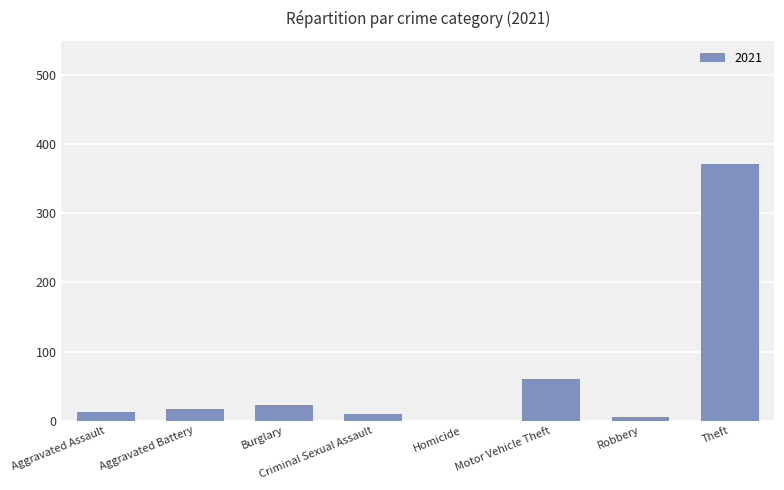

How many series are shown in this chart?

1